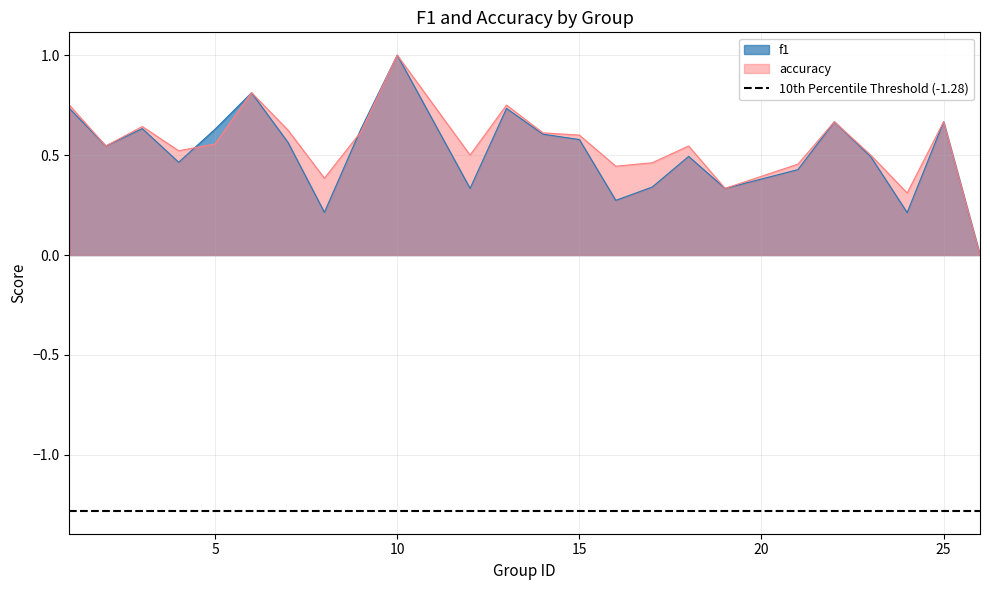

Reading right to left, extract all data points from this chart.

f1: 26=0.0	25=0.7	24=0.2	23=0.5	22=0.7	21=0.4	19=0.3	18=0.5	17=0.3	16=0.3	15=0.6	14=0.6	13=0.7	12=0.3	10=1.0	9=0.6	8=0.2	7=0.6	6=0.8	5=0.6	4=0.5	3=0.6	2=0.5	1=0.7
accuracy: 26=0.0	25=0.7	24=0.3	23=0.5	22=0.7	21=0.5	19=0.3	18=0.5	17=0.5	16=0.4	15=0.6	14=0.6	13=0.8	12=0.5	10=1.0	9=0.6	8=0.4	7=0.6	6=0.8	5=0.6	4=0.5	3=0.6	2=0.5	1=0.8